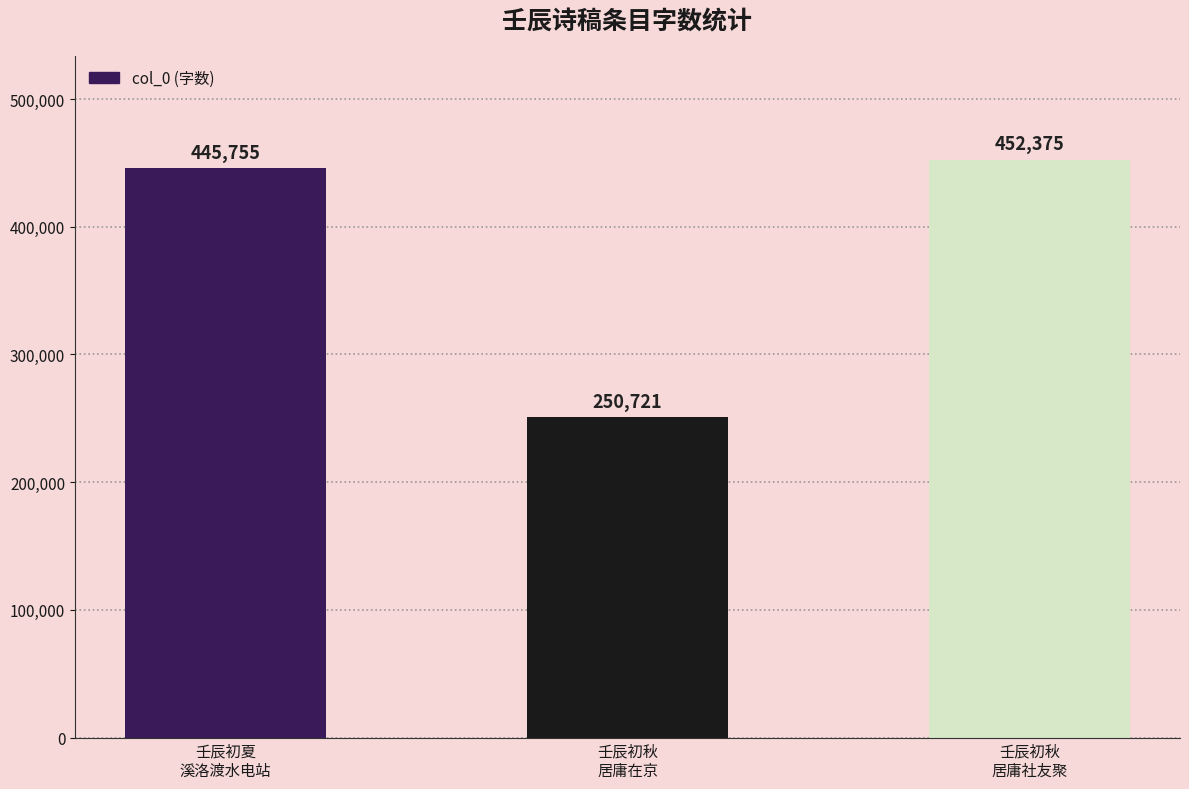

List the labels in order of value, largest first.

壬辰初秋
居庸社友聚, 壬辰初夏
溪洛渡水电站, 壬辰初秋
居庸在京